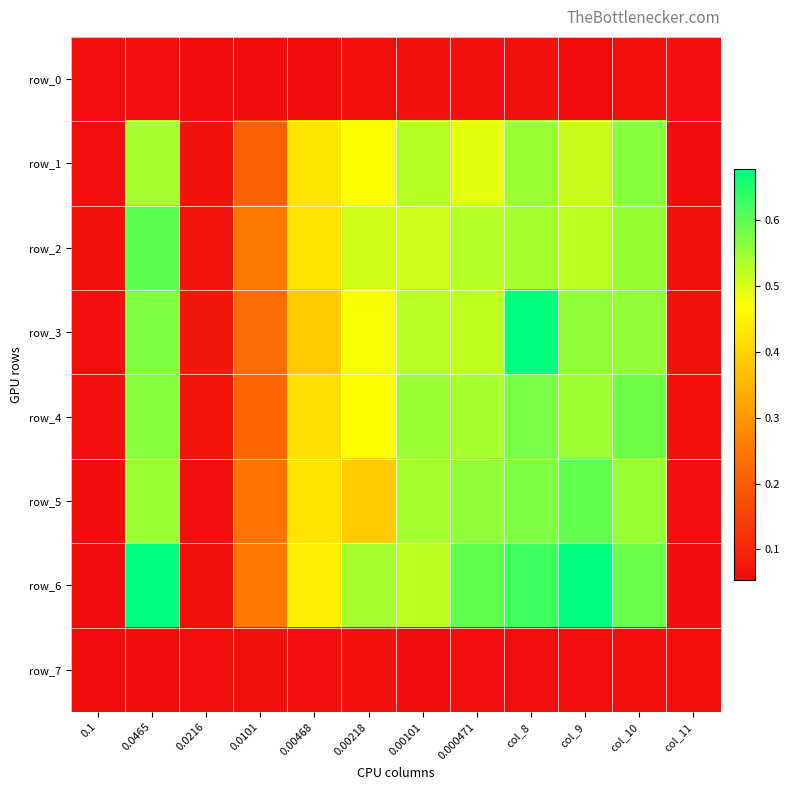

How many categories are shown in the chart?

12